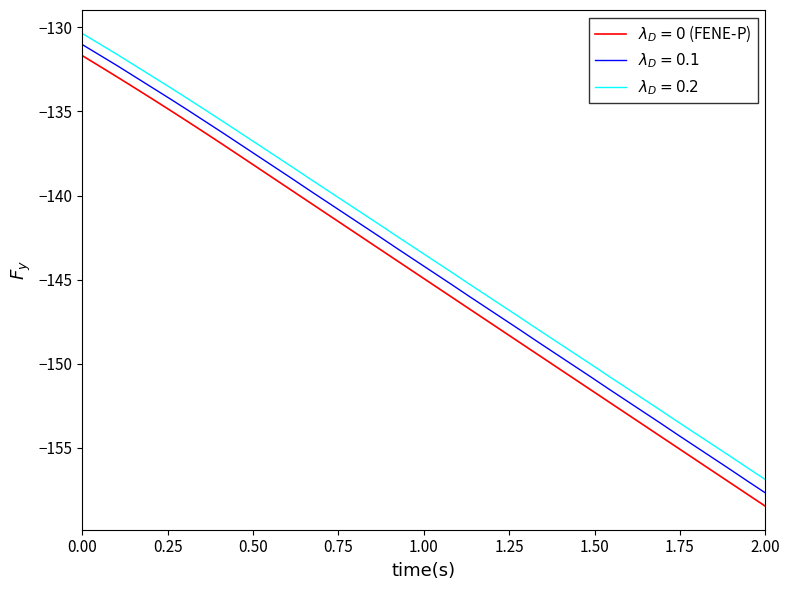

What is the maximum value shown in the chart?

-130.4